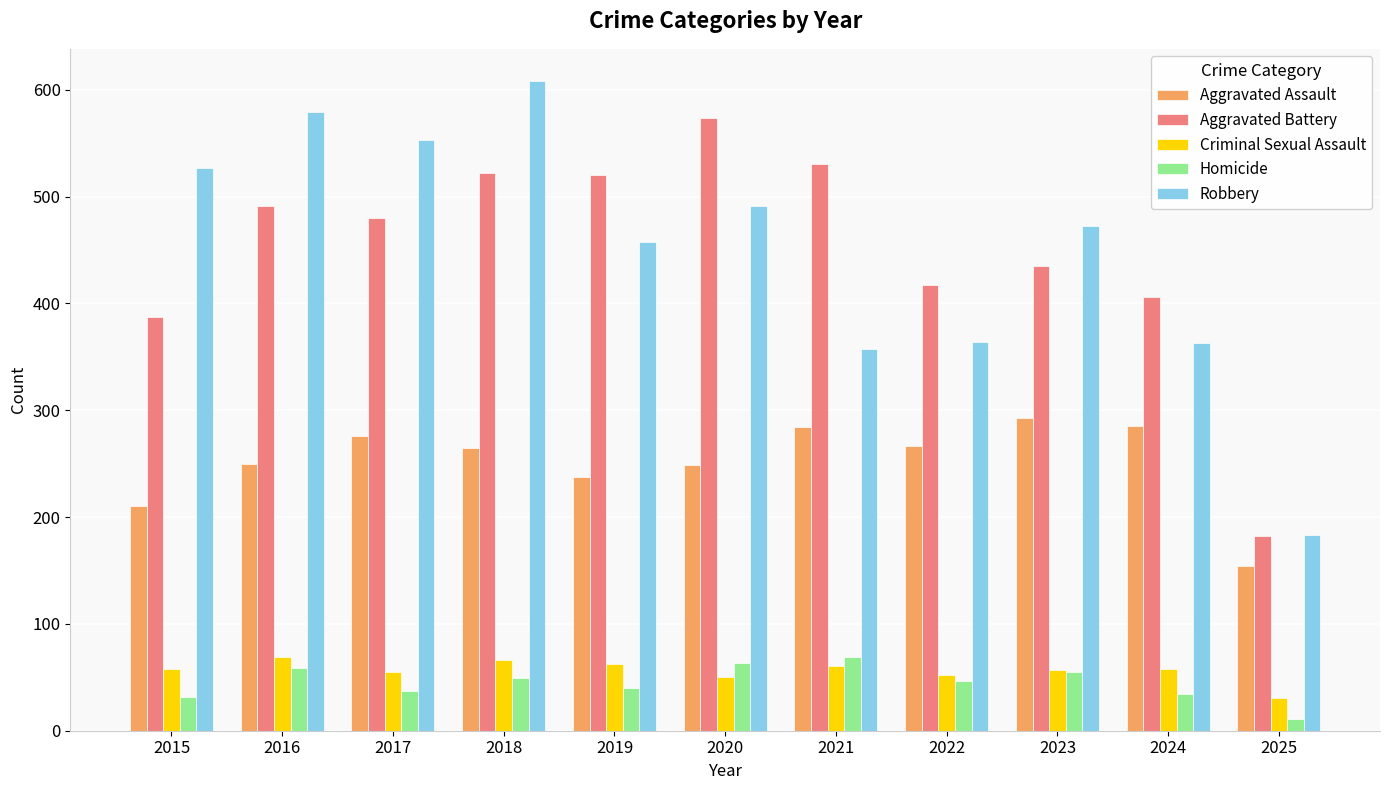

Where does the Robbery series first go above 473?

2015